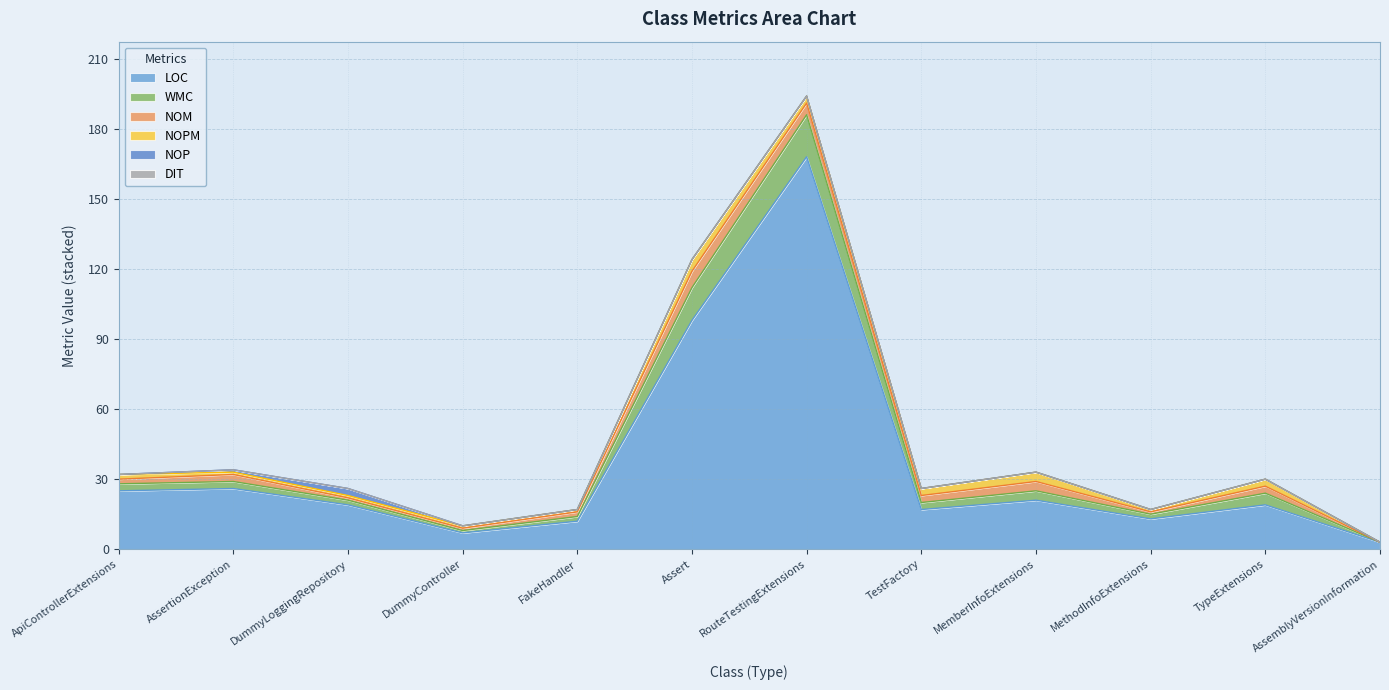

What is the difference between the highest and lowest values at AssertionException?

26